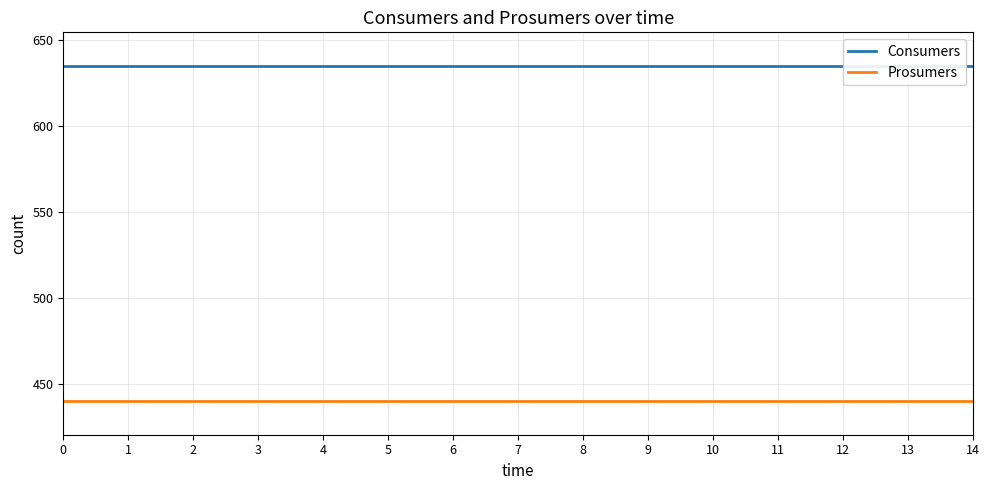

How many distinct data groups are displayed?

2